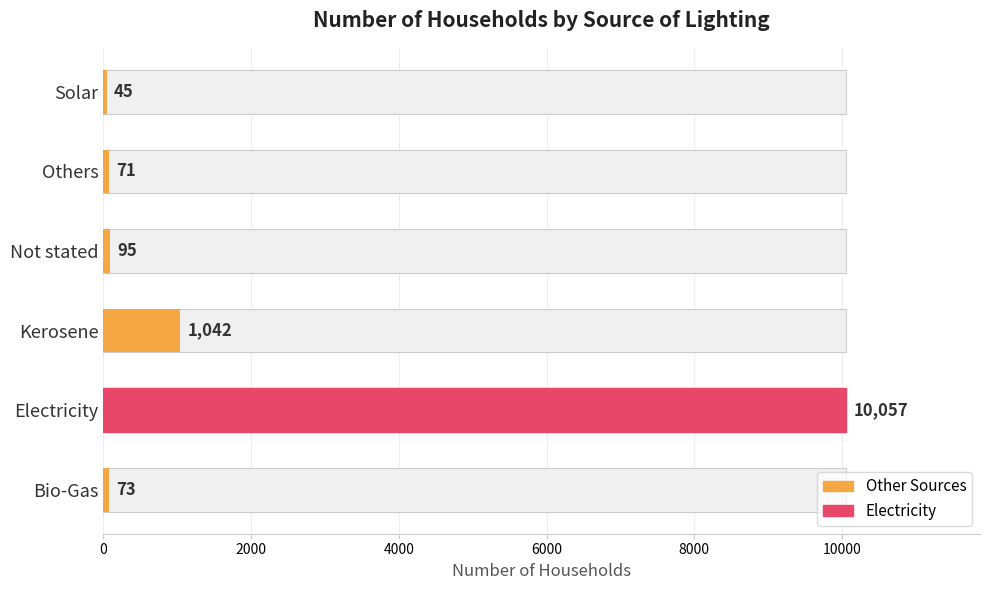

Reading left to right, list all the values displayed in this chart.

73	10057	1042	95	71	45